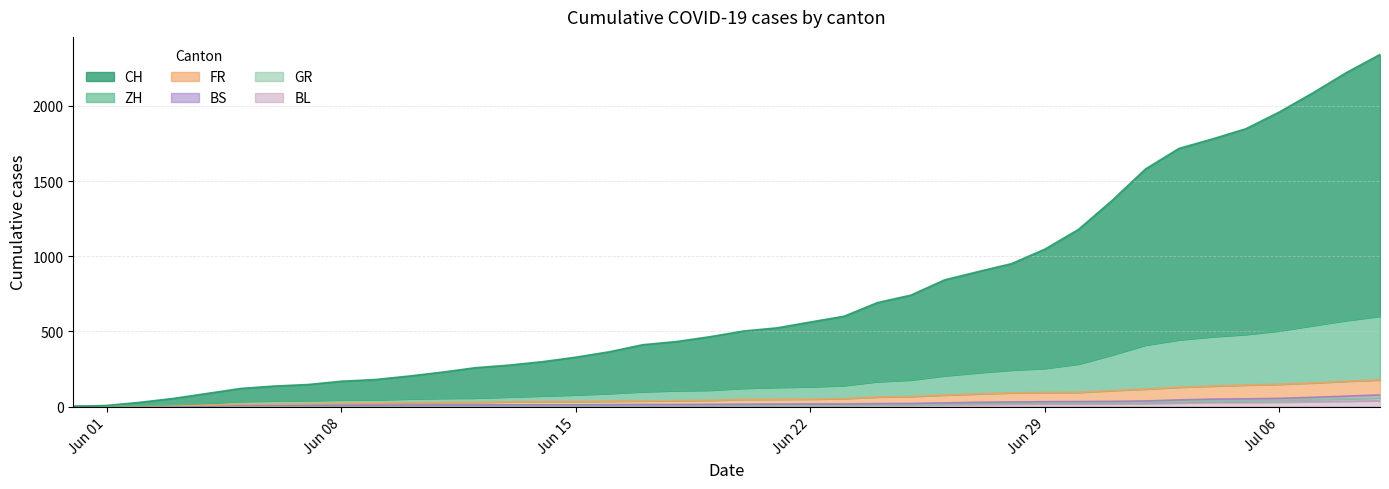

True or false: FR and CH cross at least once.

False